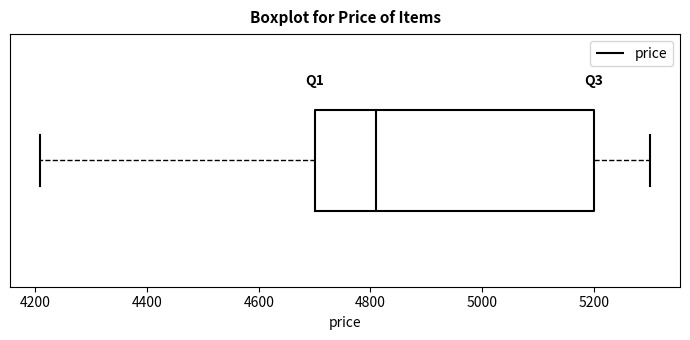

Transcribe this box plot: give where the median line is, the range the box spans, and where the two whiskers end, as read against the x-axis. The values are not printed on the chart, so give them approximately, as read against the axis.

median 4800, box 4700 to 5200, whiskers 4200 to 5300